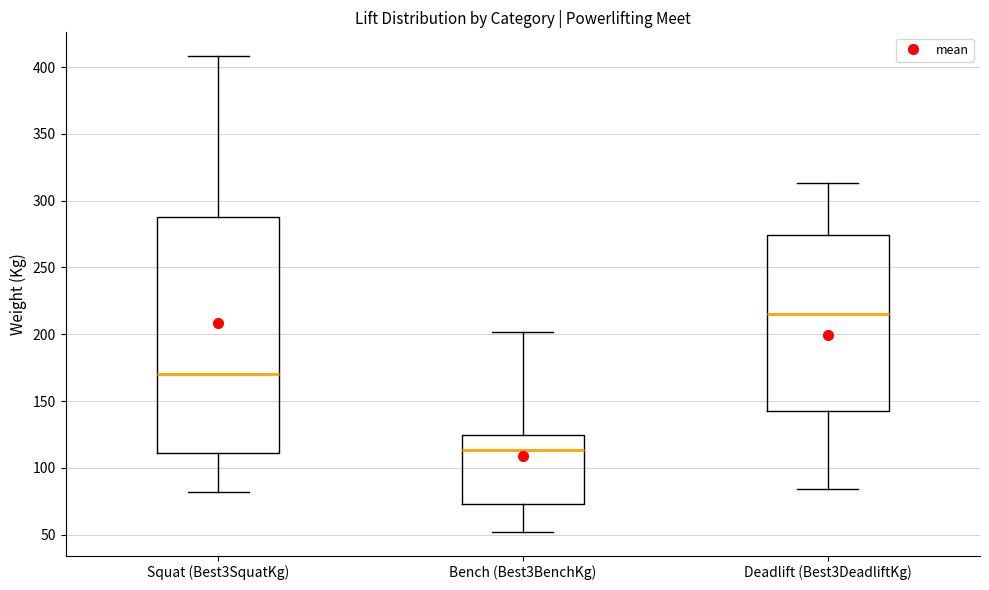

Which box has the highest median line?

Deadlift (Best3DeadliftKg)